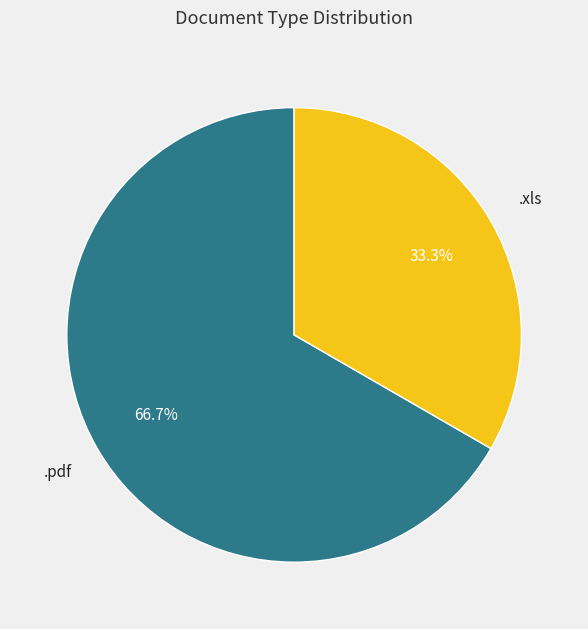

Does any single category account for the majority?

Yes